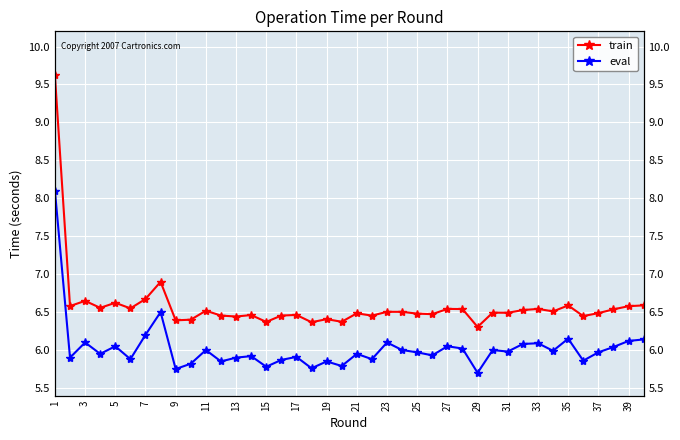

Count the number of categories in the chart.

40